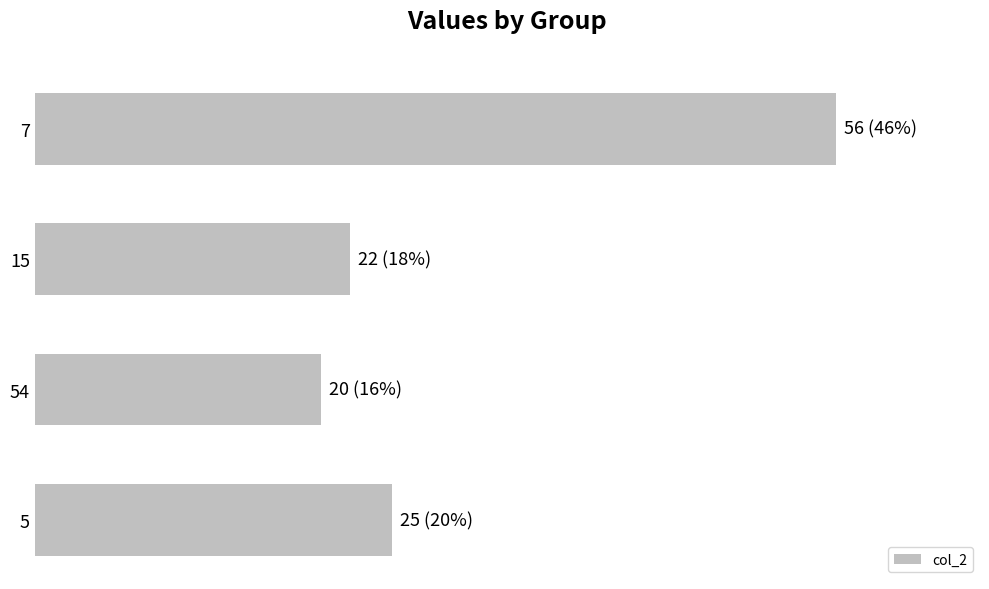

What is the greatest value displayed?

56